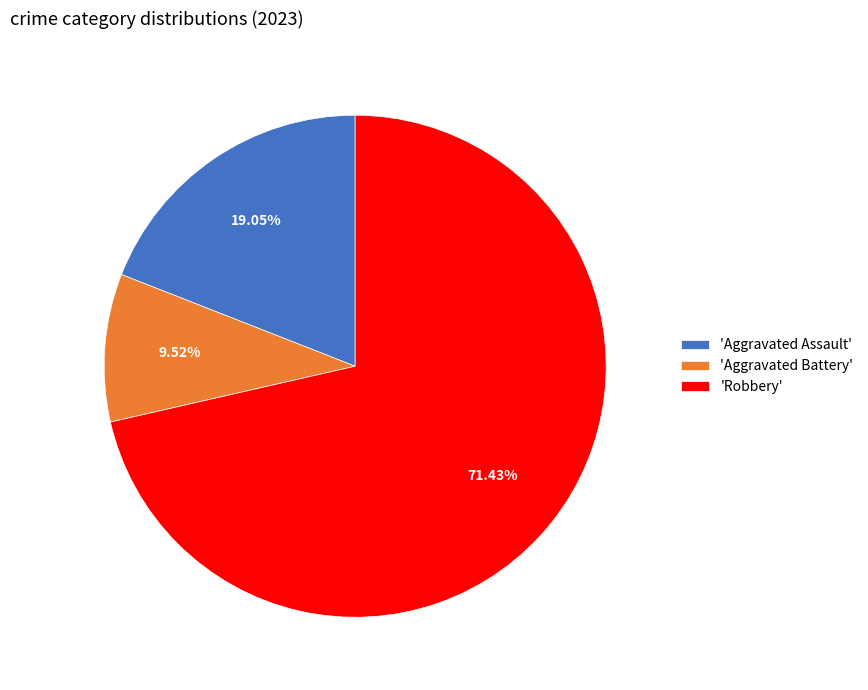

Rank the categories by value from lowest to highest.

'Aggravated Battery', 'Aggravated Assault', 'Robbery'